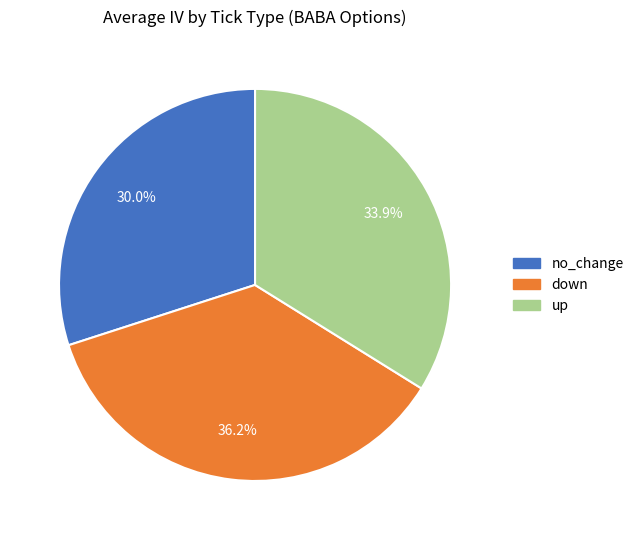

Is there a majority slice in this chart?

No